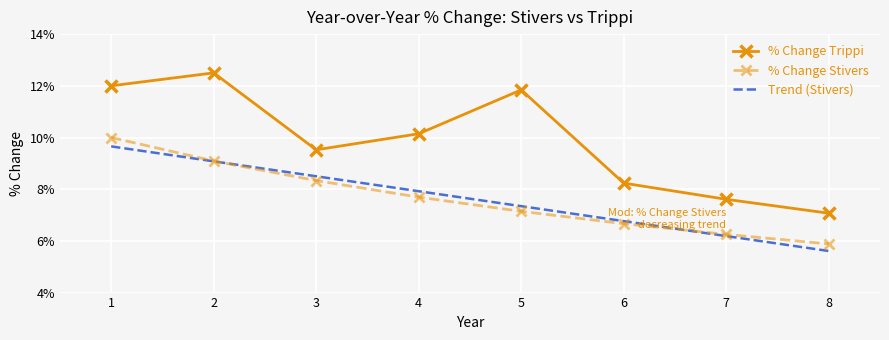

At which category is the sum across all series the highest?

1